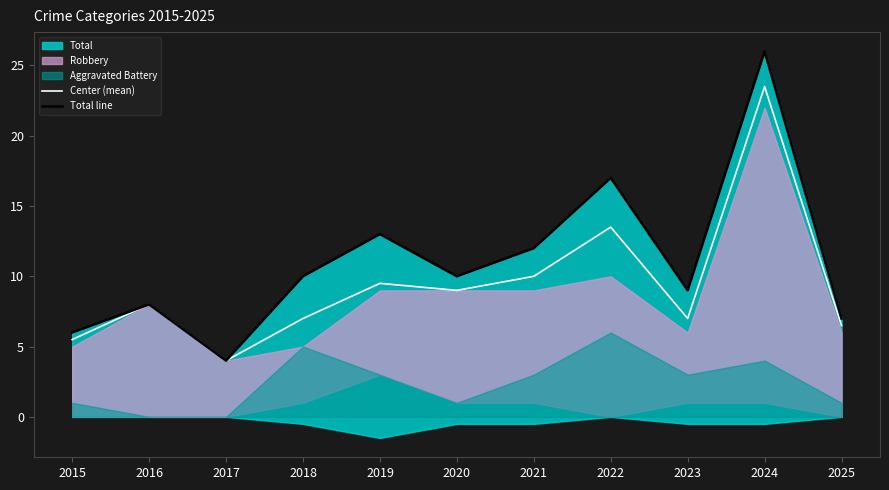

True or false: Center (mean) has a value of 9.5 at 2019.

True